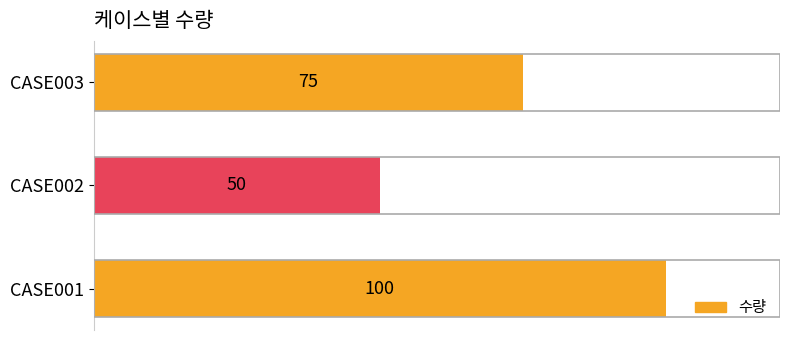

Reading top to bottom, what are all the values shown in this chart?

75	50	100